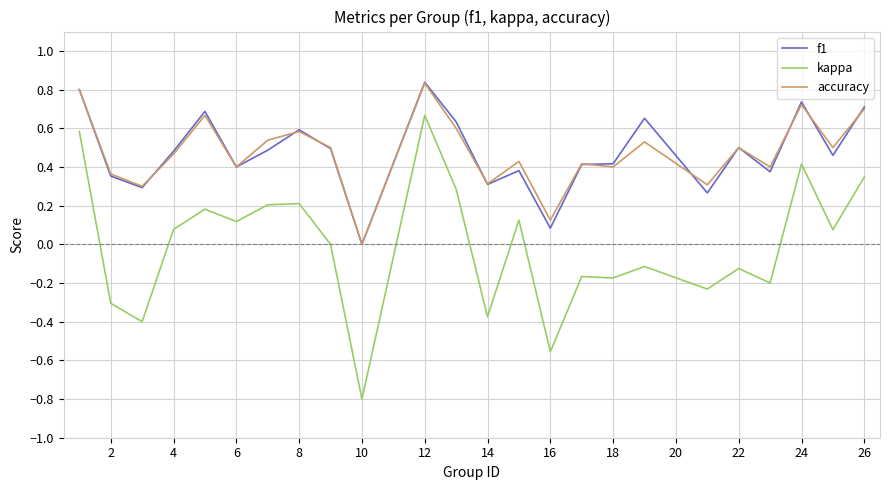

Which series has the widest spread of values?

kappa